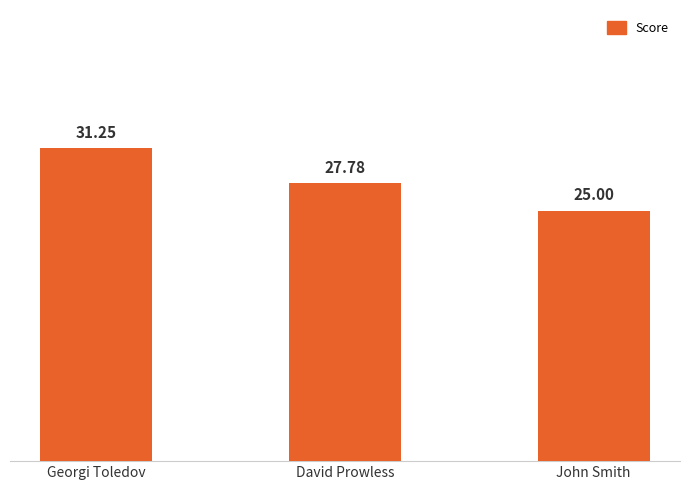

How many categories are shown in the chart?

3